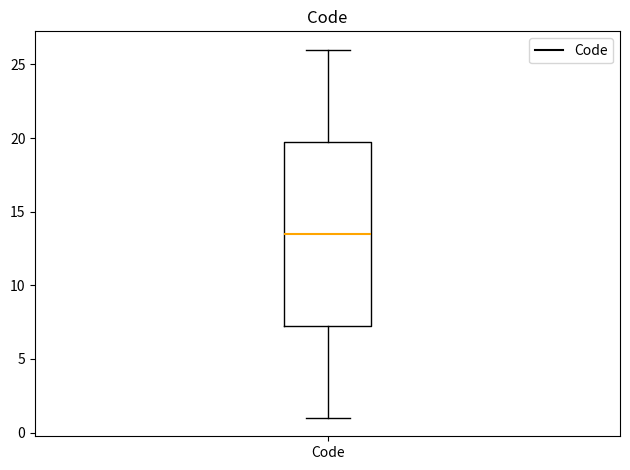

Where does the upper whisker of the box for Code end on the y-axis? The values are not printed on the chart, so give them approximately, as read against the axis.

26.0